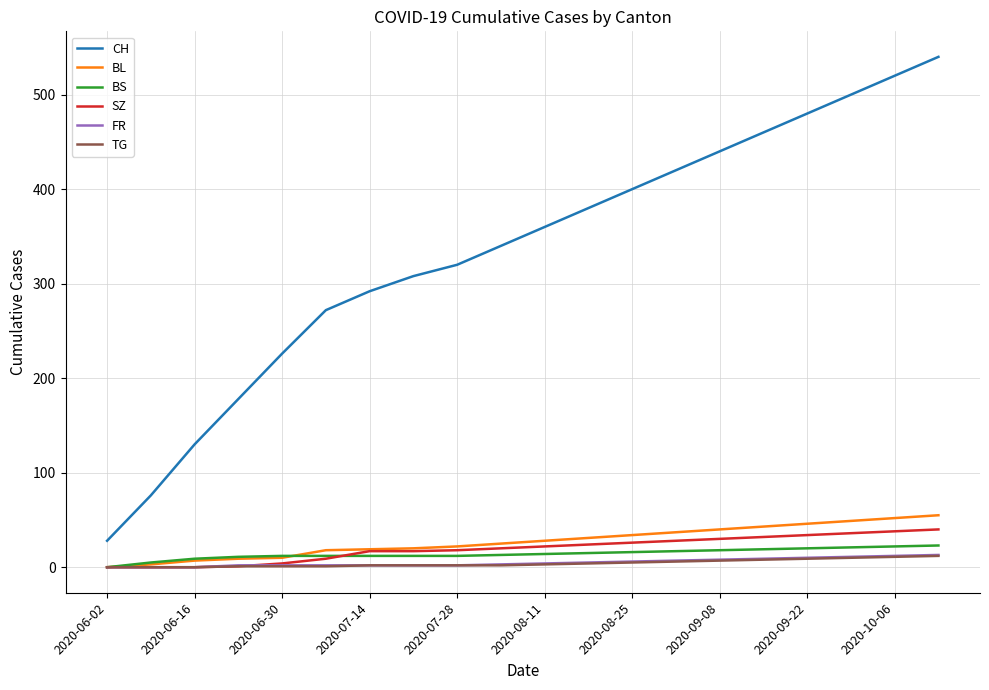

Does the chart have visible grid lines?

Yes